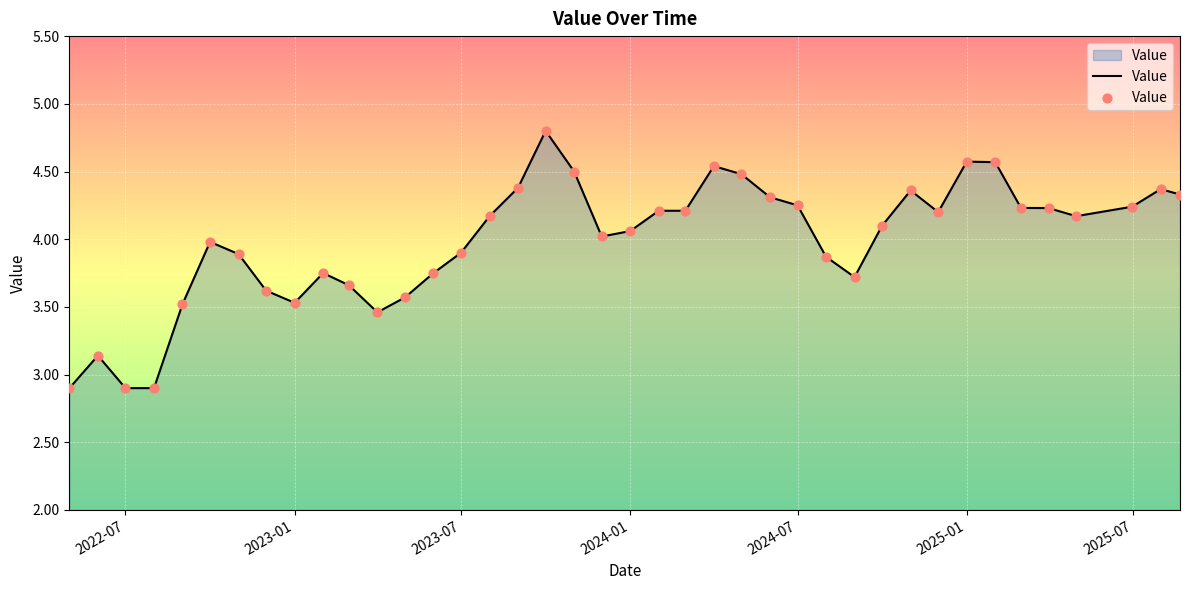

What is the maximum value shown in the chart?

4.8